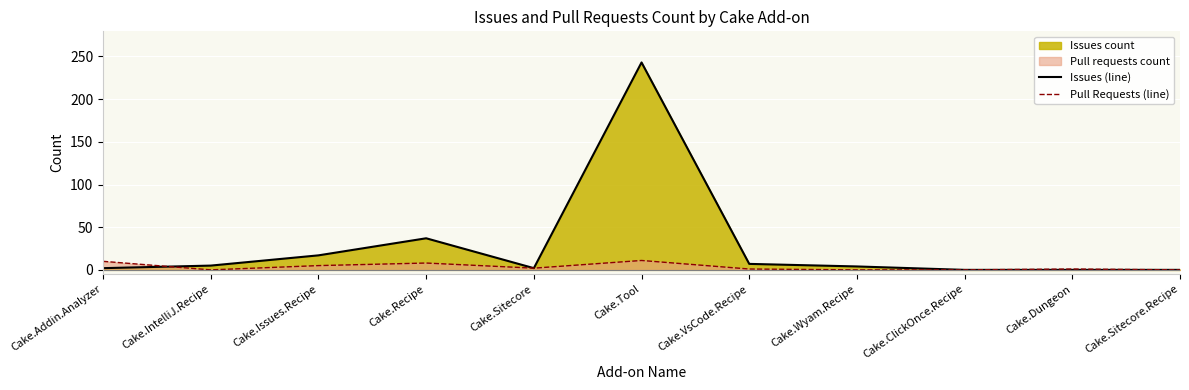

What is the greatest value displayed?

243